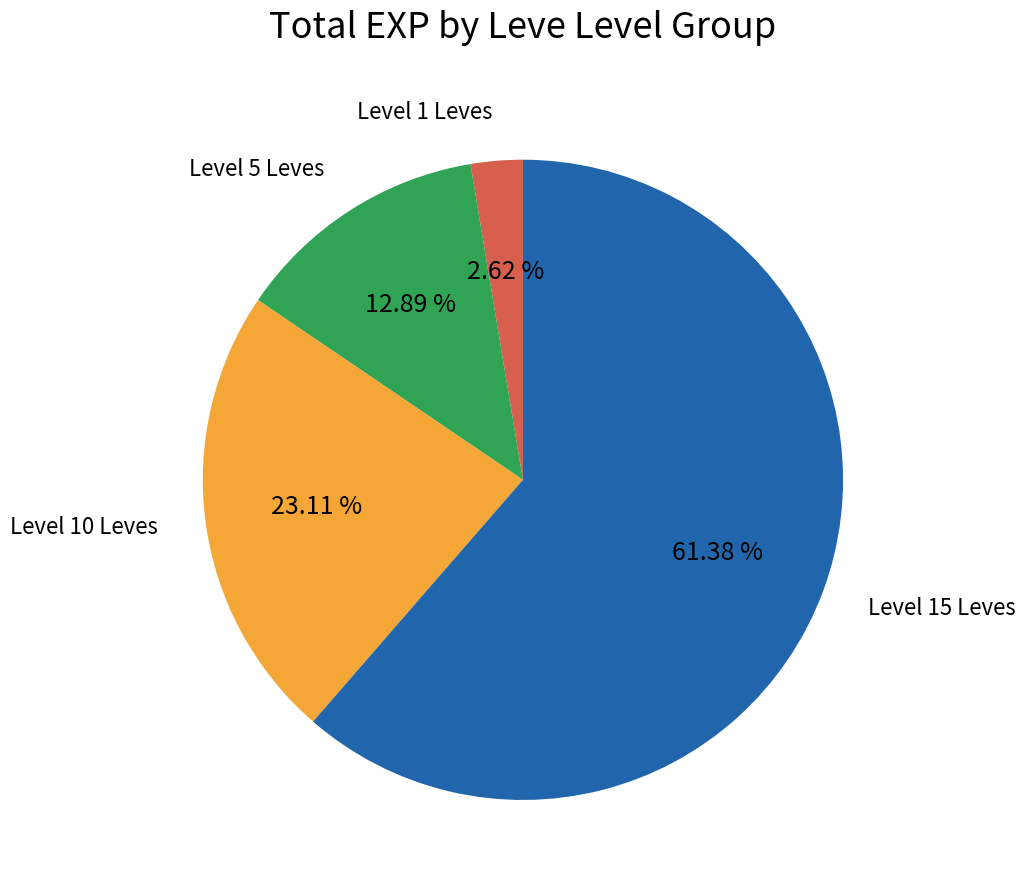

What is the ratio of the value at Level 5 Leves to the value at Level 1 Leves?

4.9